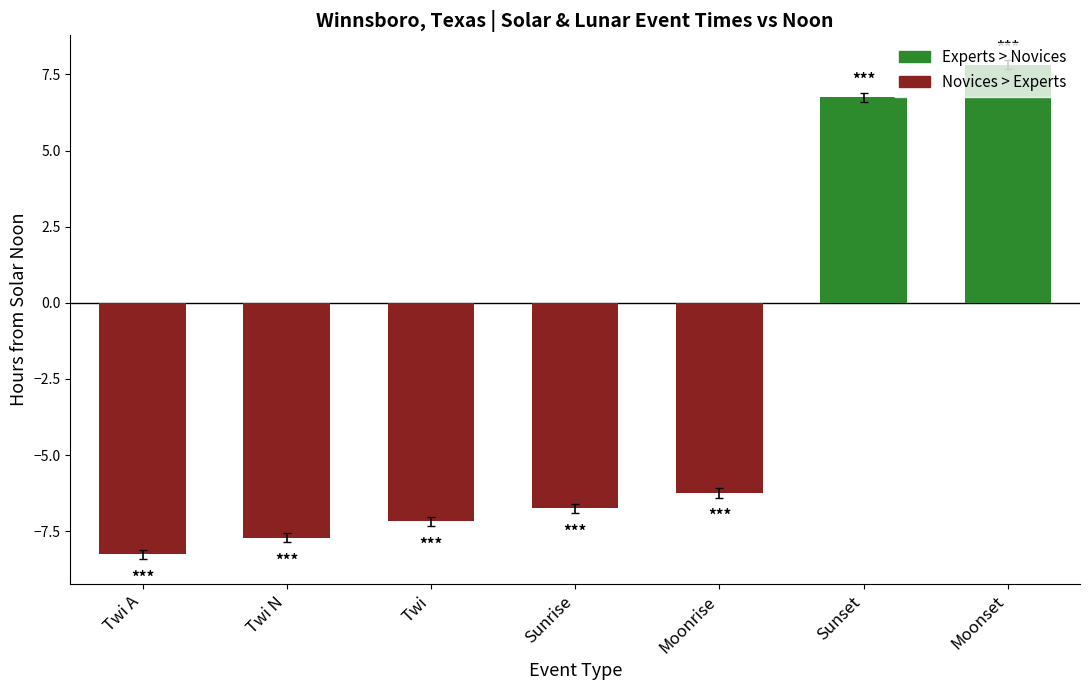

Between Twi A and Sunset, which is larger?

Sunset